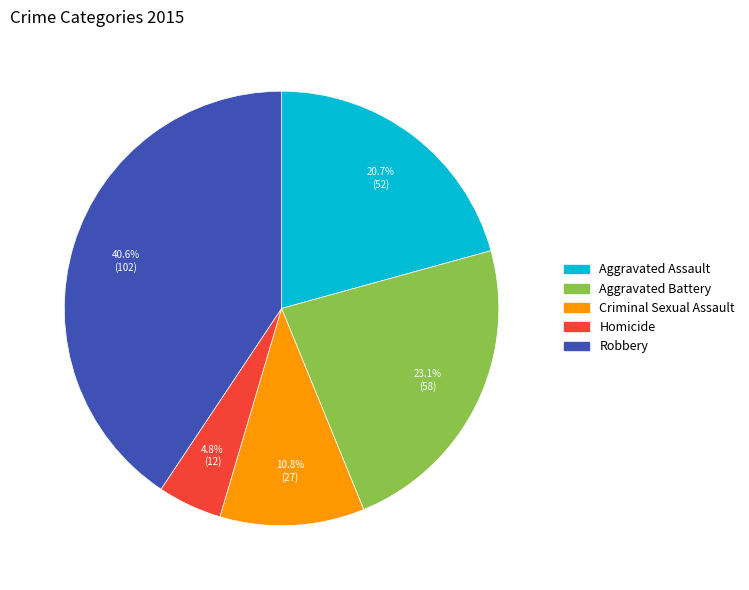

To the nearest percent, what percentage of the pie is Aggravated Battery?

23%